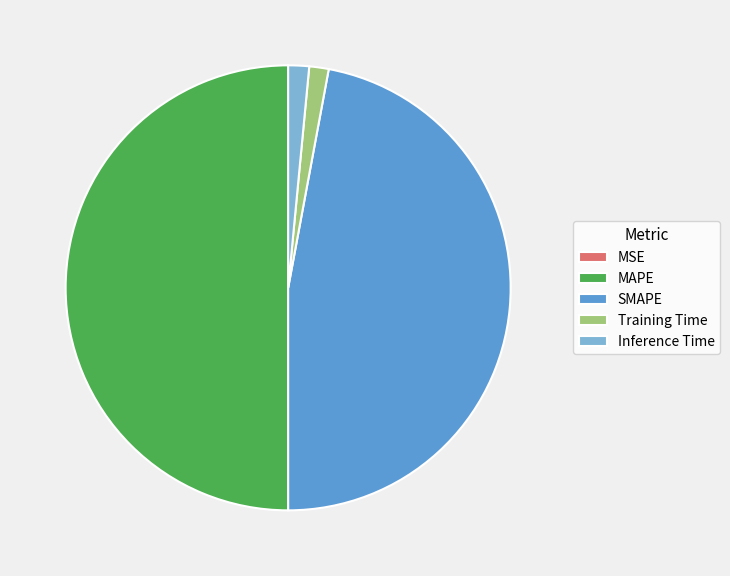

Does Inference Time account for over 50% of the chart?

No